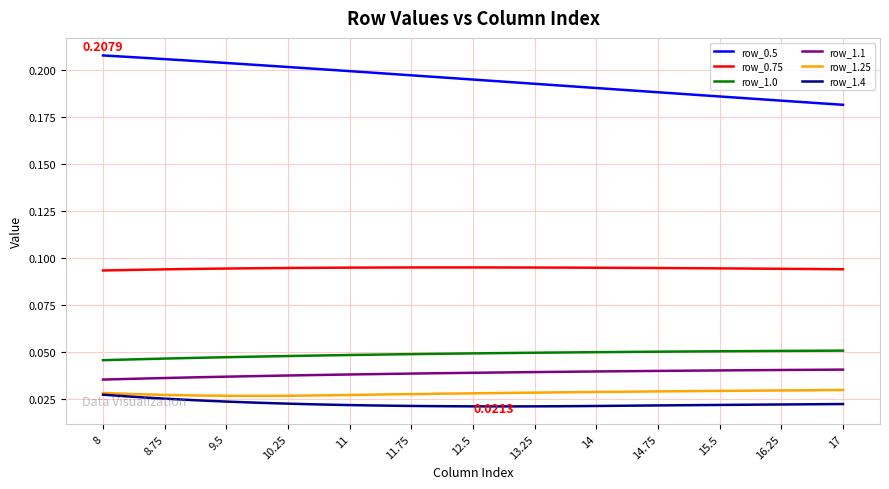

True or false: row_1.4 and row_1.1 cross at least once.

False